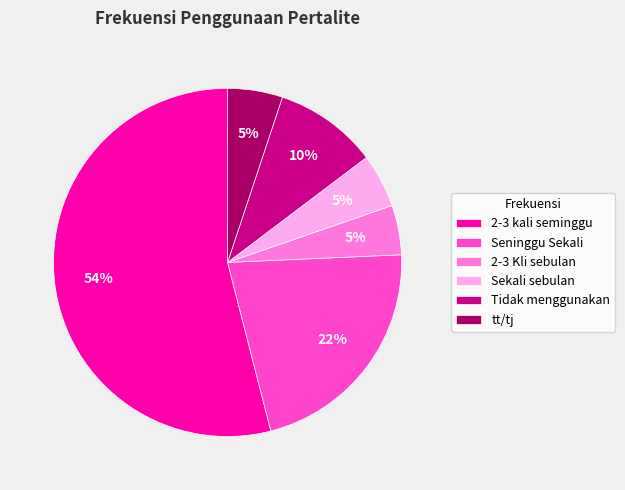

Is the sum of Tidak menggunakan and tt/tj greater than half?

No